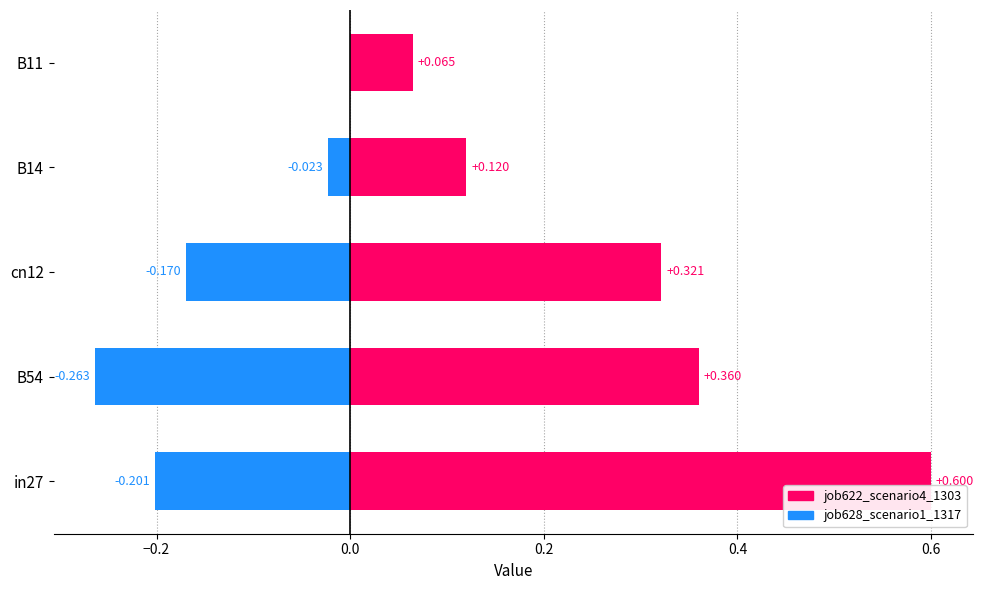

What are all the series names shown in the legend?

job622_scenario4_1303, job628_scenario1_1317